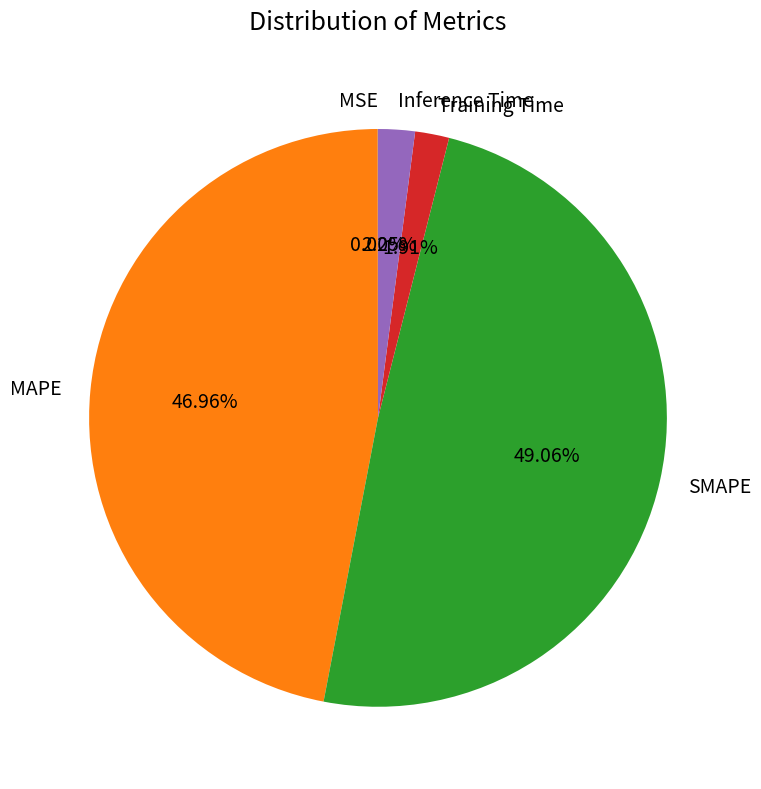

Does any single category account for the majority?

No